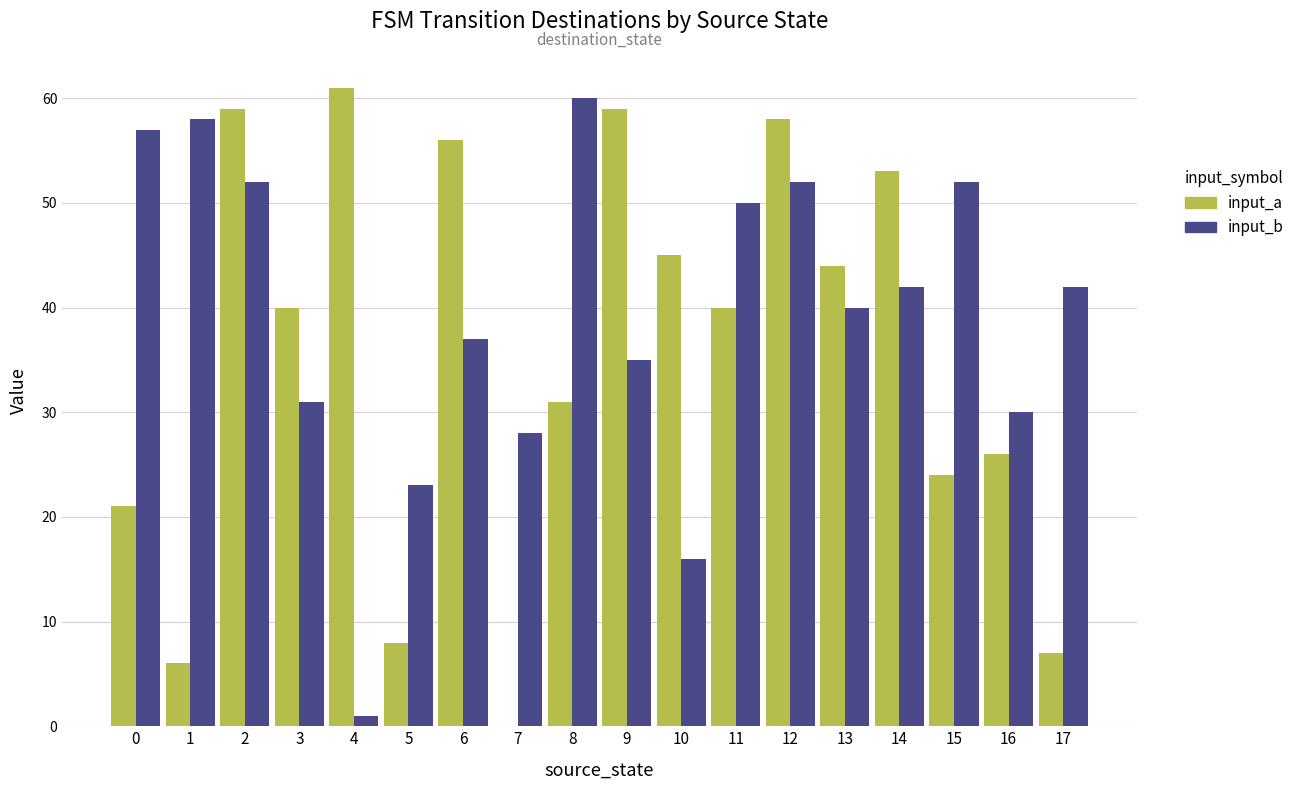

Is the value of input_a at 1 greater than the value of input_b at 5?

No